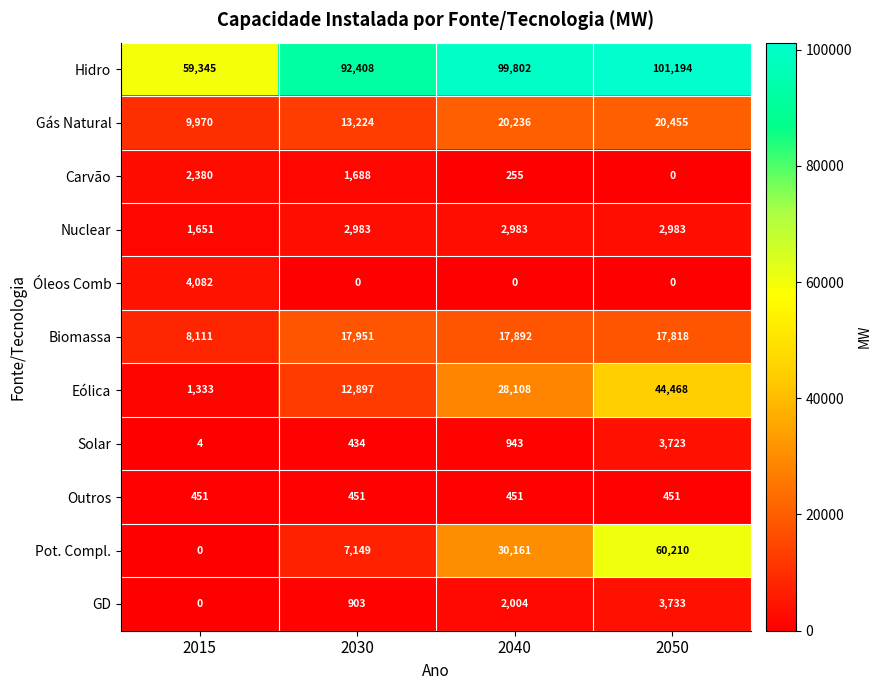

What is the spread (max minus min) of values at 2050?

101194